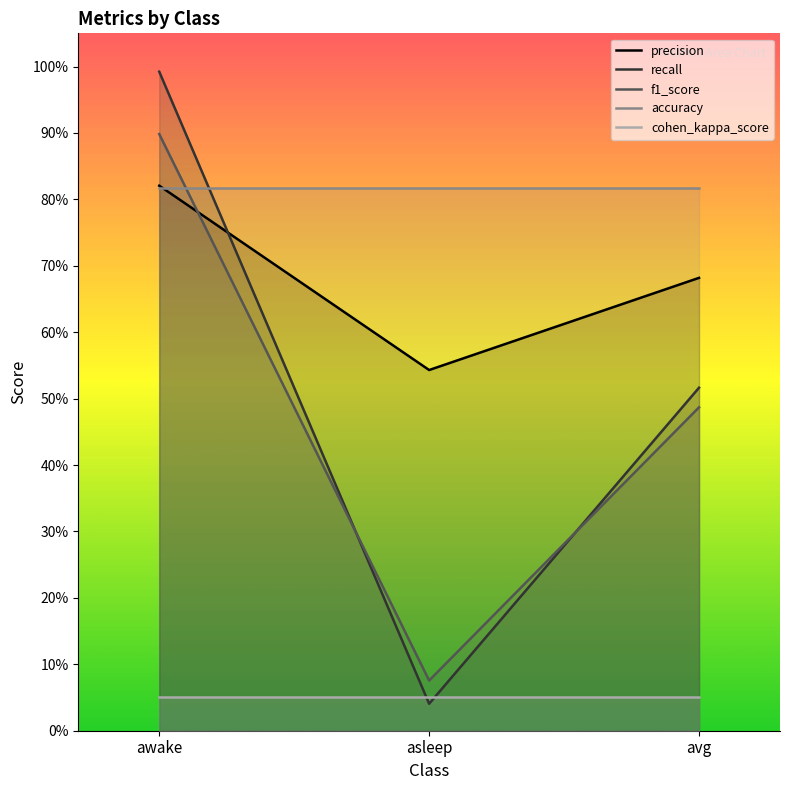

How many distinct data groups are displayed?

5